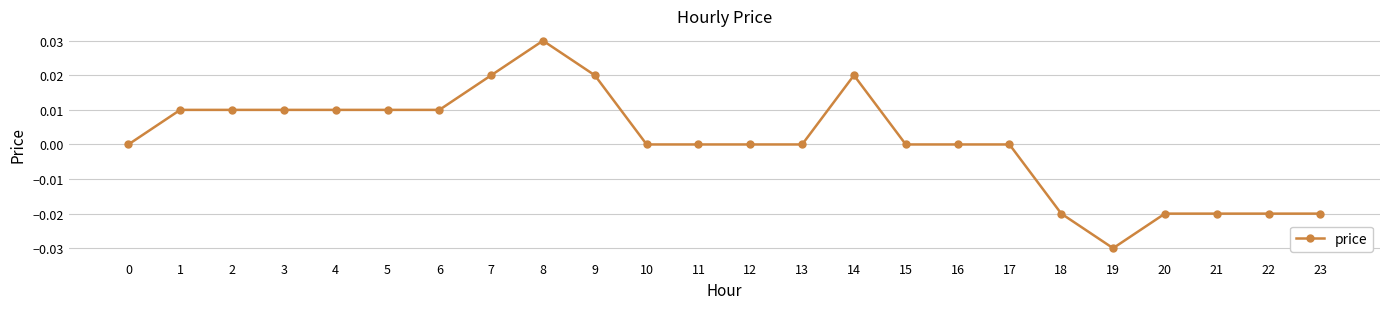

At which category does the chart reach its minimum across all series?

19